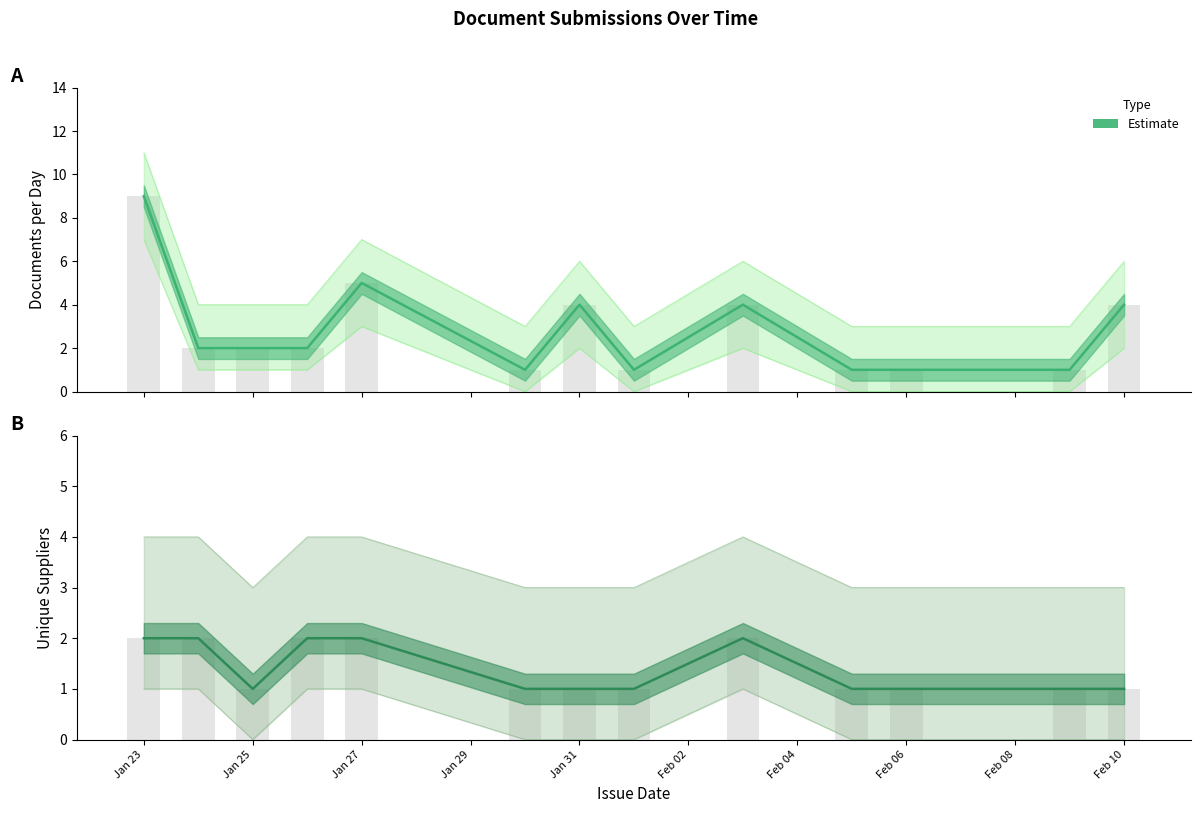

Count the number of data series in this chart.

2